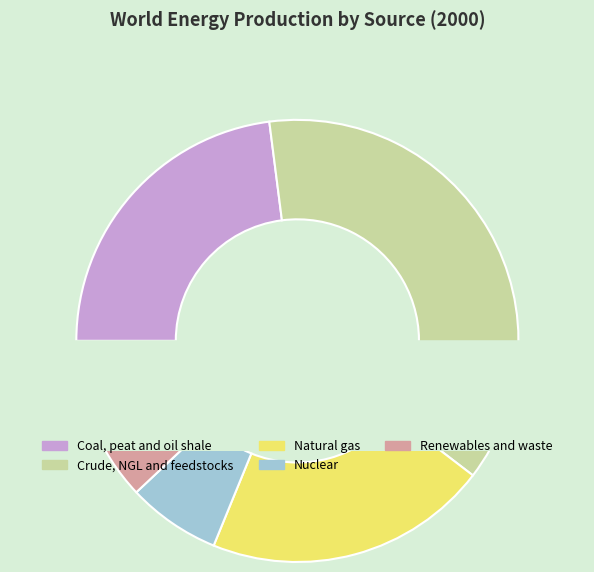

Which slice is the smallest?

Nuclear